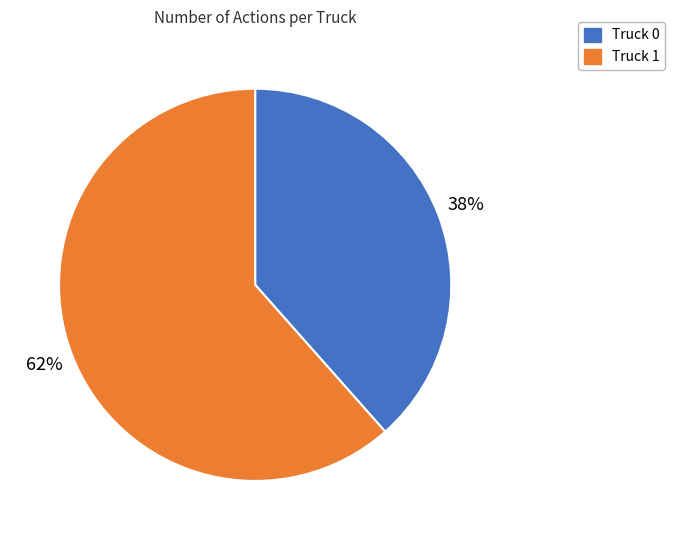

To the nearest percent, what is the average slice percentage?

50%